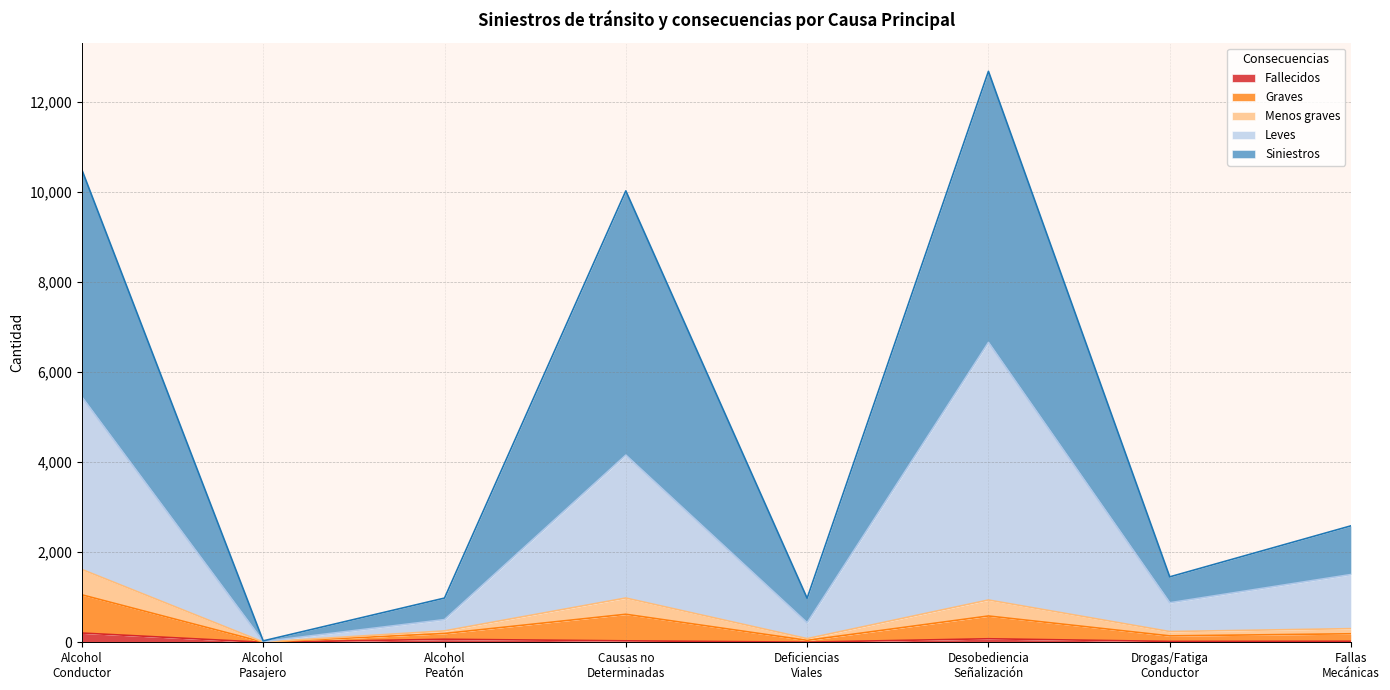

Where is the first local maximum for Leves?

Causas no
Determinadas